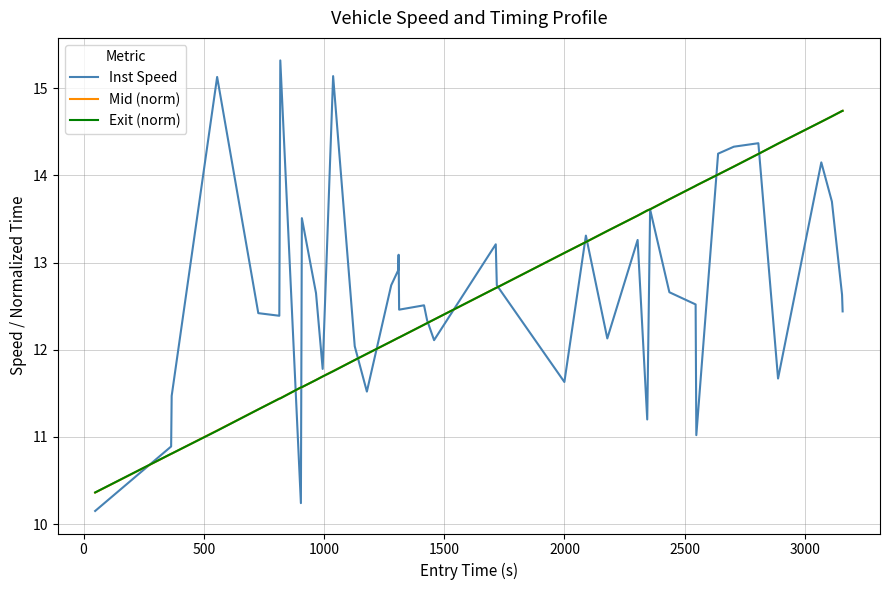

What is the minimum value for Mid (norm)?

10.4